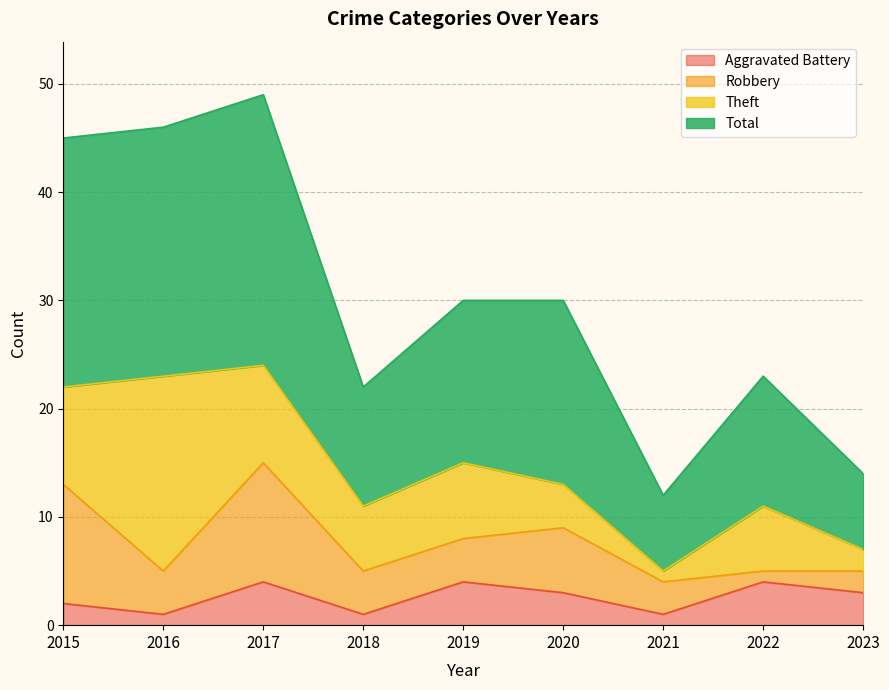

What is the highest value of the Aggravated Battery series?

4